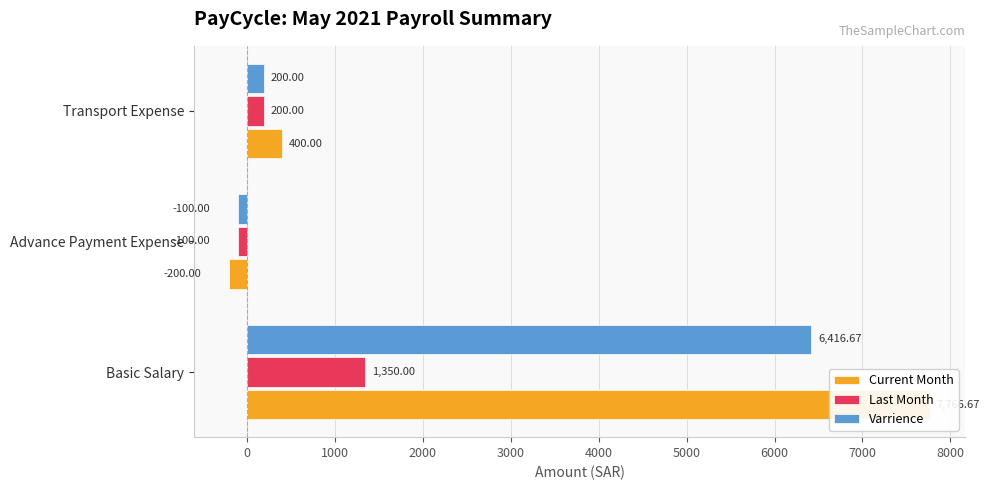

Which series has the largest total across all categories?

Current Month